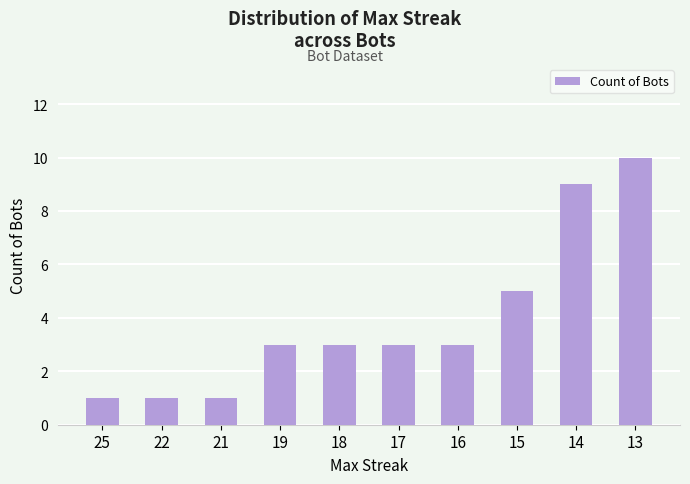

Reading left to right, transcribe all the data shown in this chart.

25=1	22=1	21=1	19=3	18=3	17=3	16=3	15=5	14=9	13=10